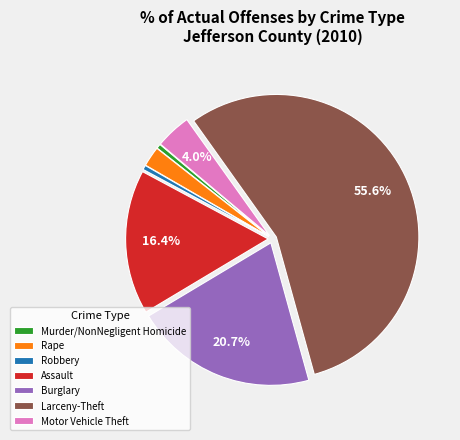

Is there any slice that represents more than half of the pie?

Yes